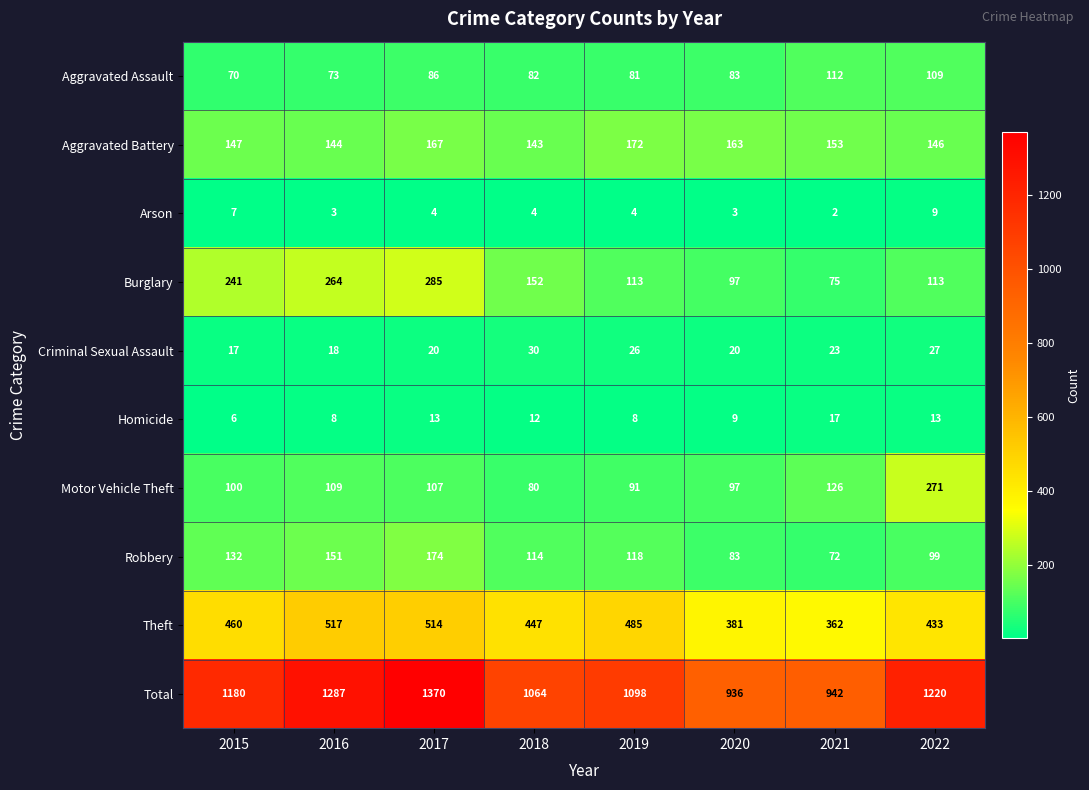

What is the sum of all Theft values?

3599